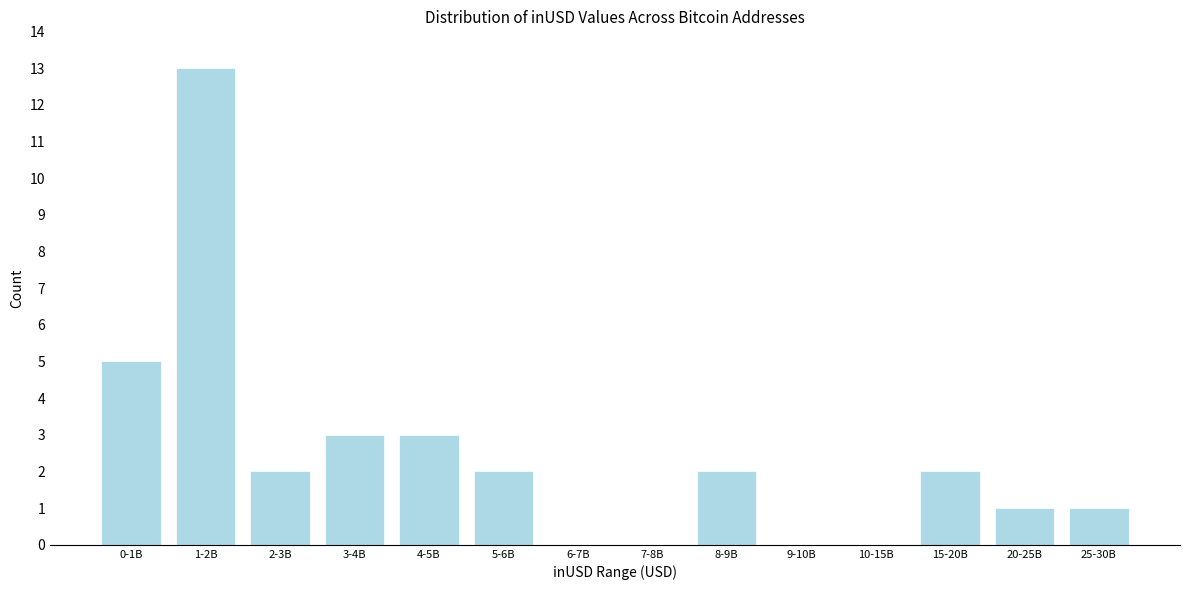

Reading left to right, transcribe all the data shown in this chart.

0-1B=5	1-2B=13	2-3B=2	3-4B=3	4-5B=3	5-6B=2	6-7B=0	7-8B=0	8-9B=2	9-10B=0	10-15B=0	15-20B=2	20-25B=1	25-30B=1